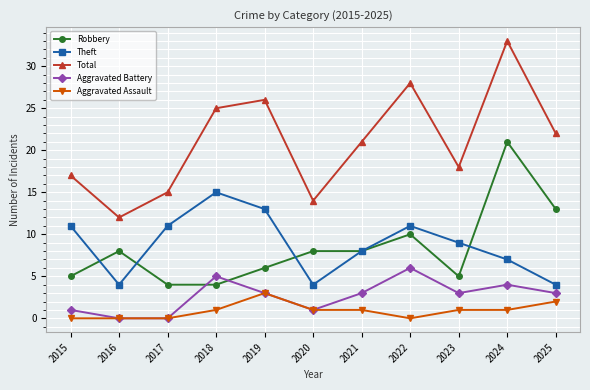

At which category does Total reach its first local peak?

2019